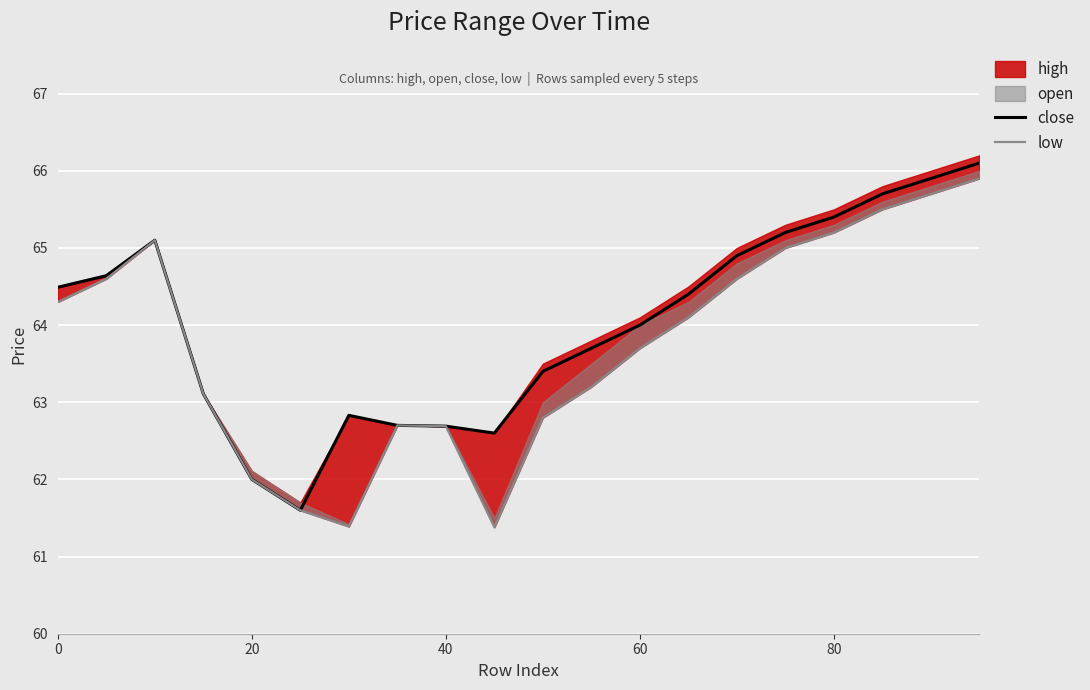

Is it true that close equals 18.4 at 60?

False